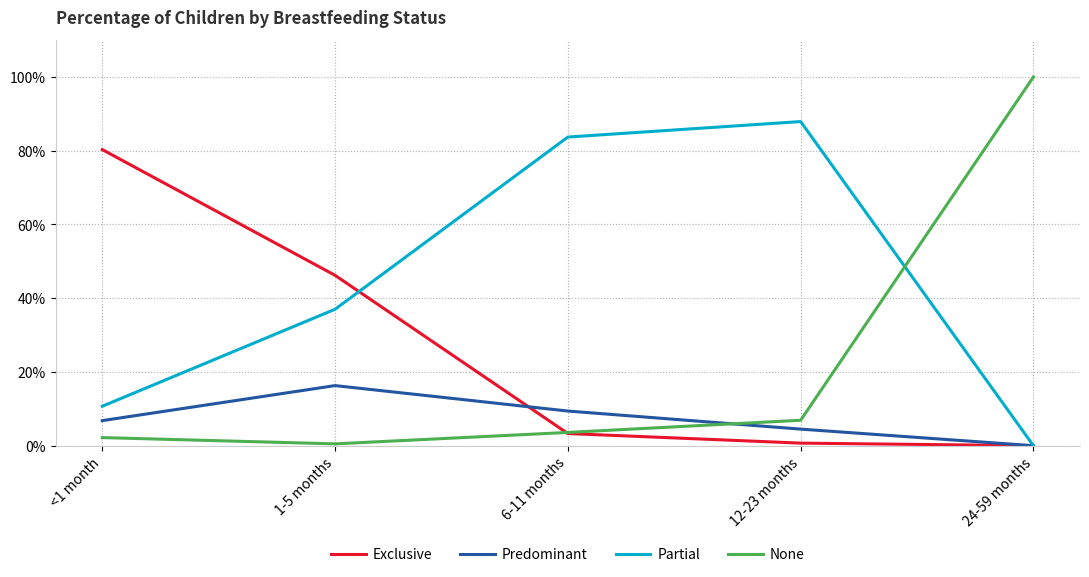

Does the chart have visible grid lines?

Yes